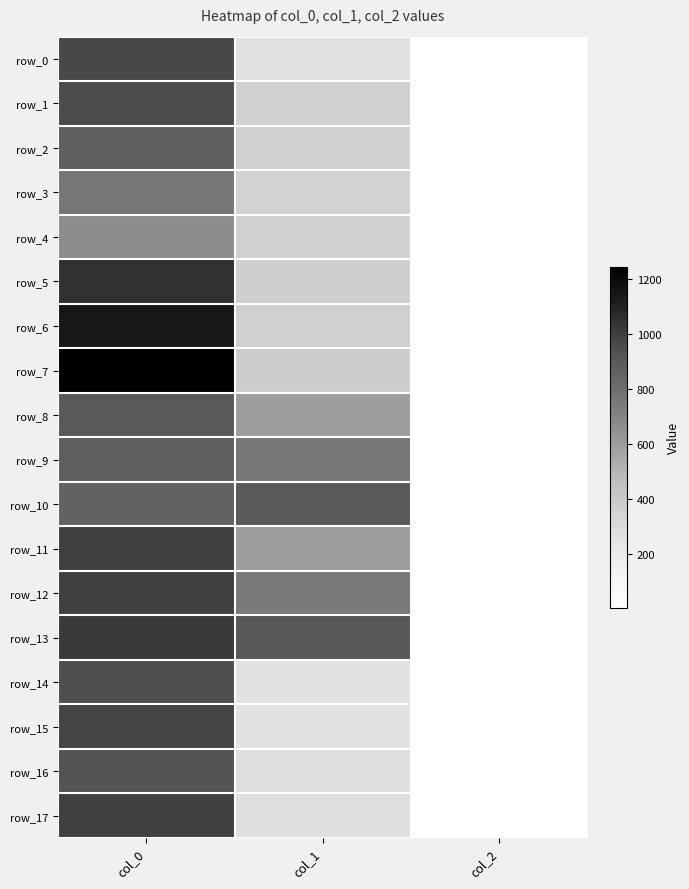

What is the maximum value shown in the chart?

1246.7